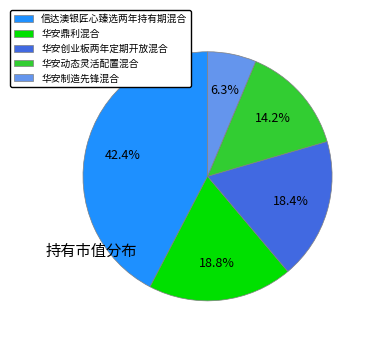

Is it true that 信达澳银匠心臻选两年持有期混合 is 42% of the pie?

True